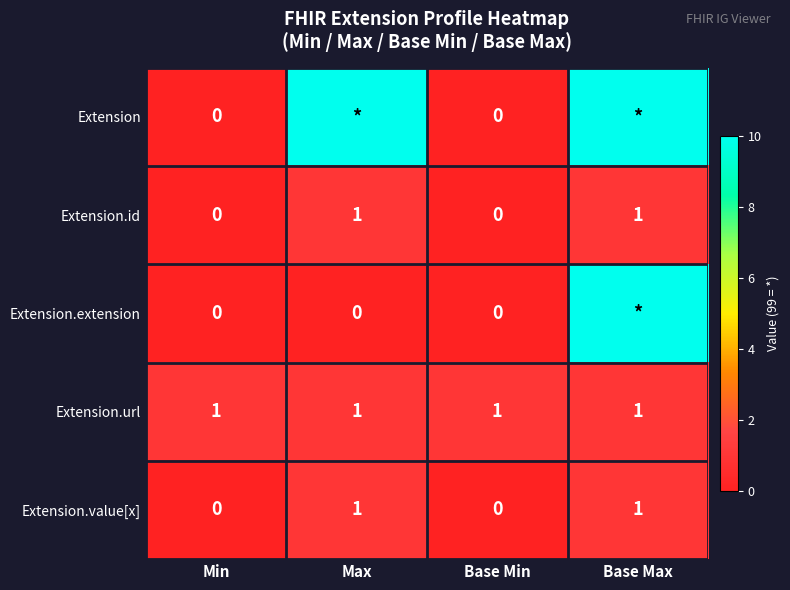

Is it true that Extension.value[x] equals 0 at Min?

True